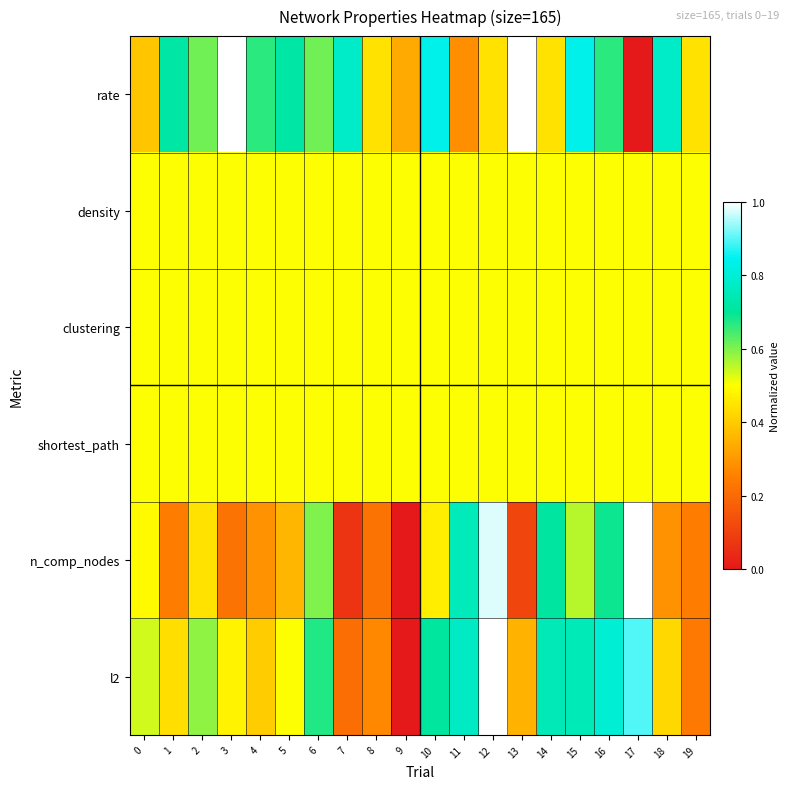

Which series has the widest spread of values?

rate